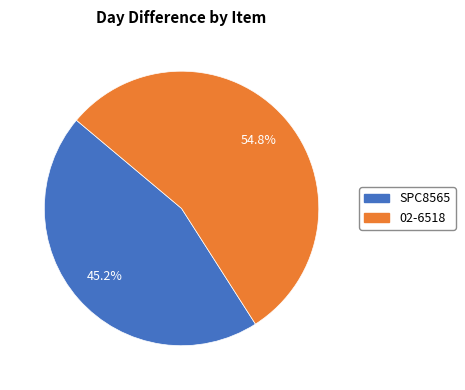

What percentage do SPC8565 and 02-6518 together represent?

100.0%